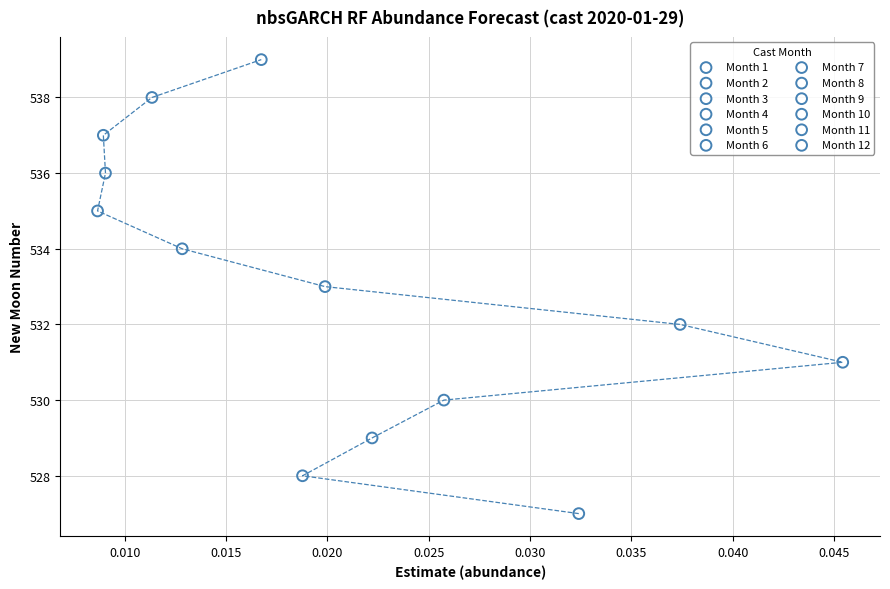

What are all the series names shown in the legend?

Month 1, Month 2, Month 3, Month 4, Month 5, Month 6, Month 7, Month 8, Month 9, Month 10, Month 11, Month 12